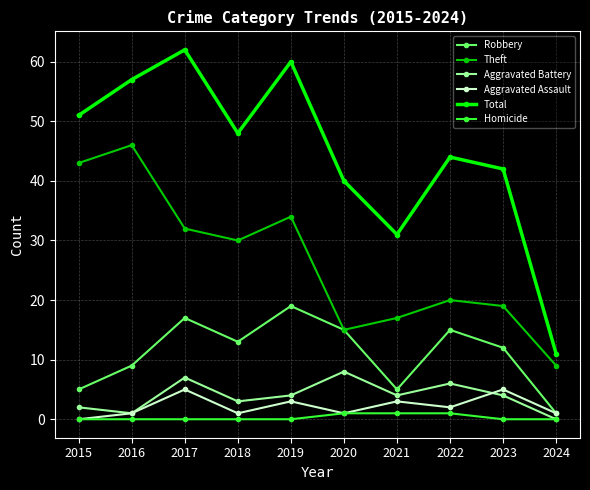

True or false: Theft has a value of 34 at 2019.

True